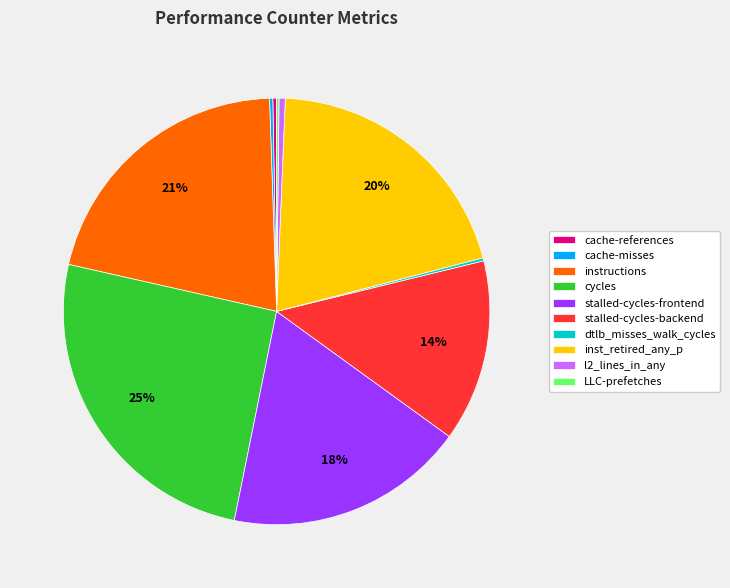

To the nearest percent, what is the combined percentage of l2_lines_in_any and instructions?

21%